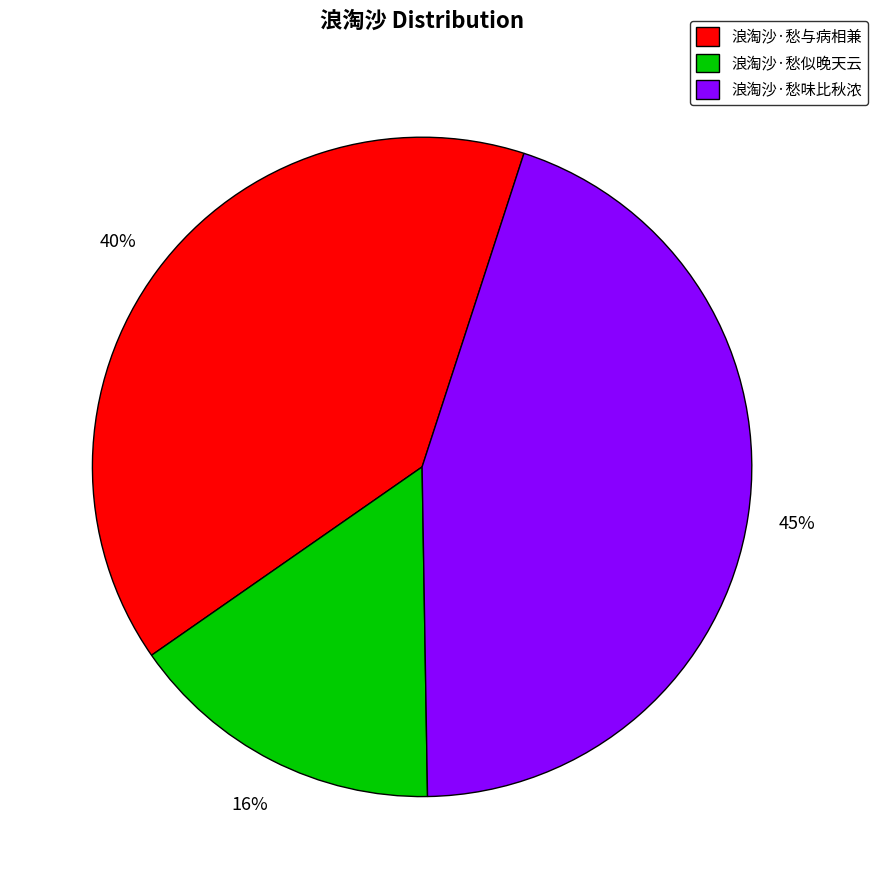

Count the number of slices in the pie.

3